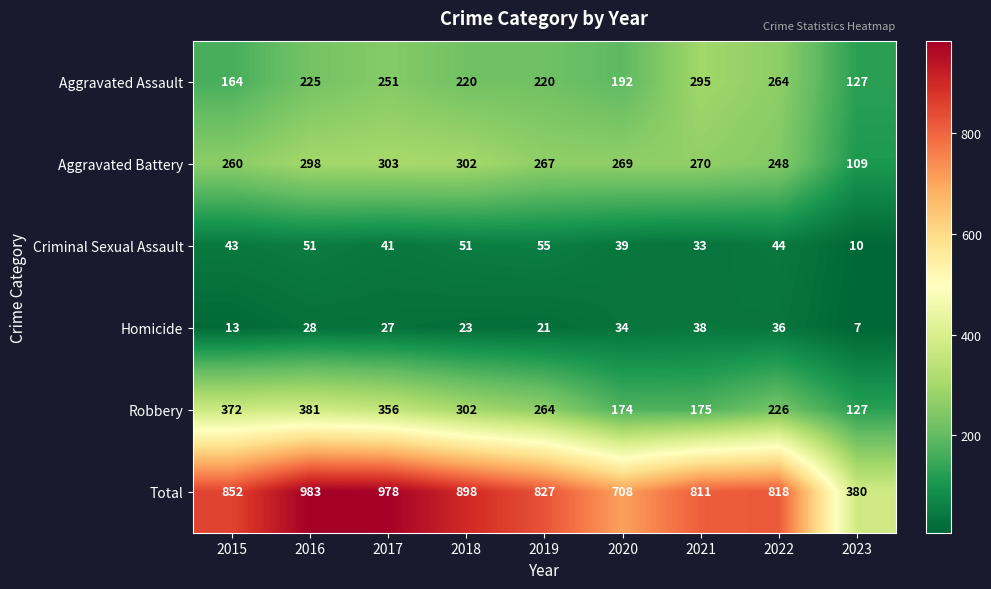

What is the sum of the Aggravated Assault values at 2016 and 2019?

445